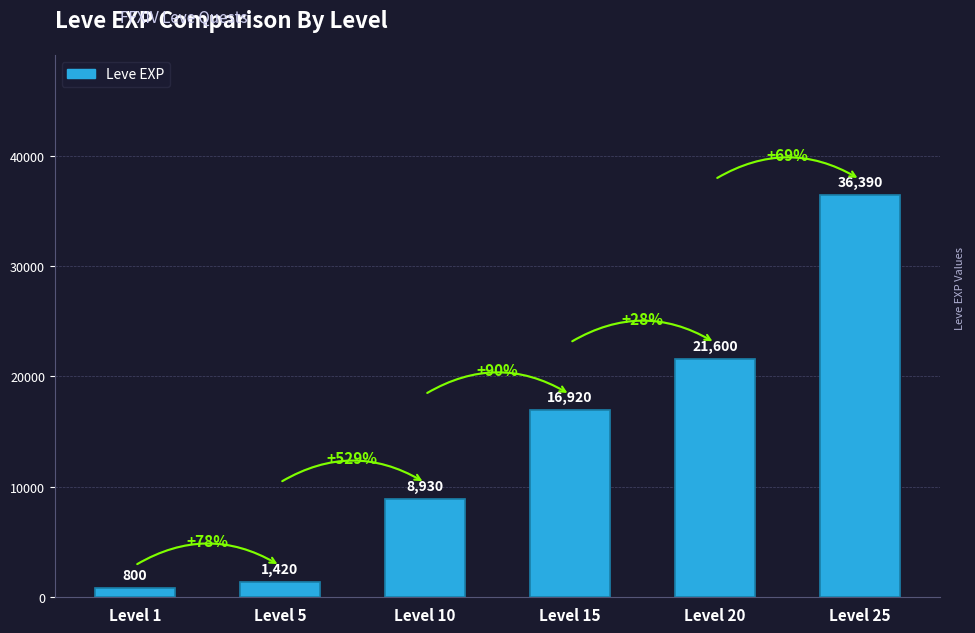

Count the number of data series in this chart.

1